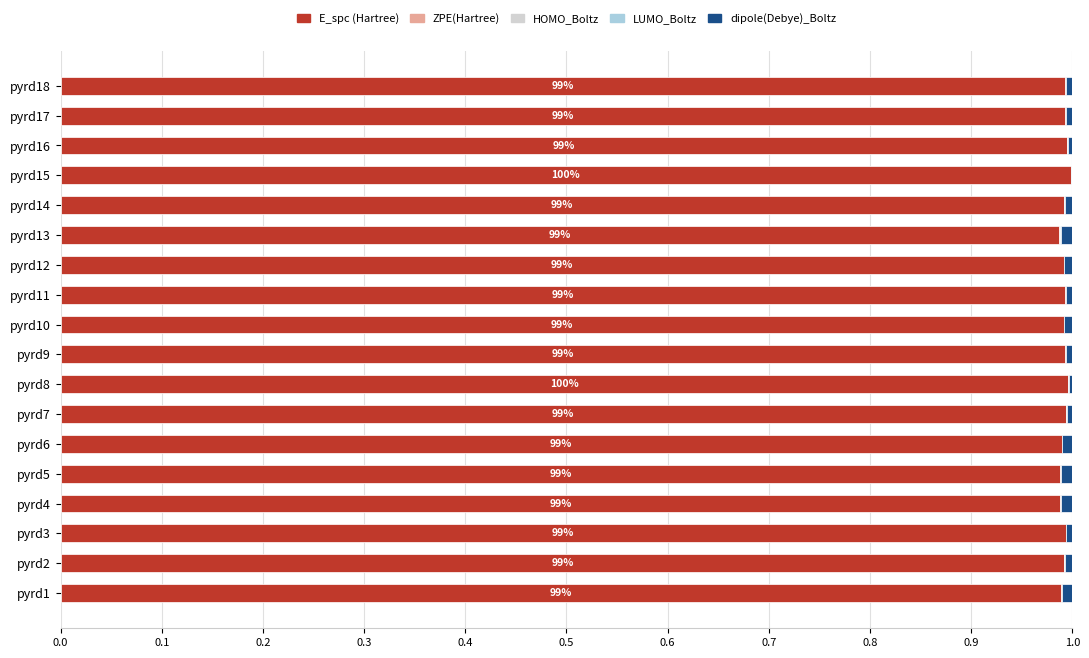

The value of E_spc (Hartree) at pyrd6 is 1.0. True or false?

True